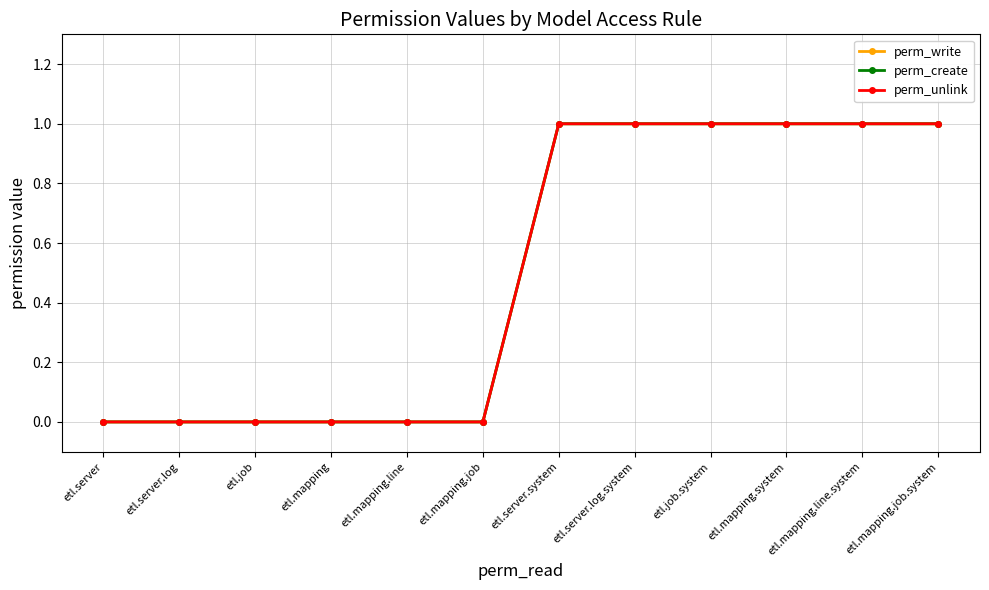

What is the maximum value for perm_create?

1